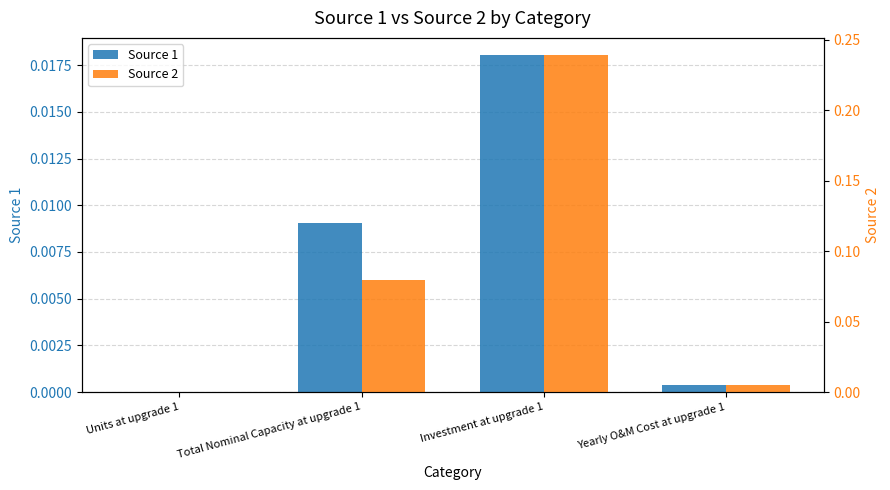

Which series changed the most between Total Nominal Capacity at upgrade 1 and Investment at upgrade 1?

Source 2